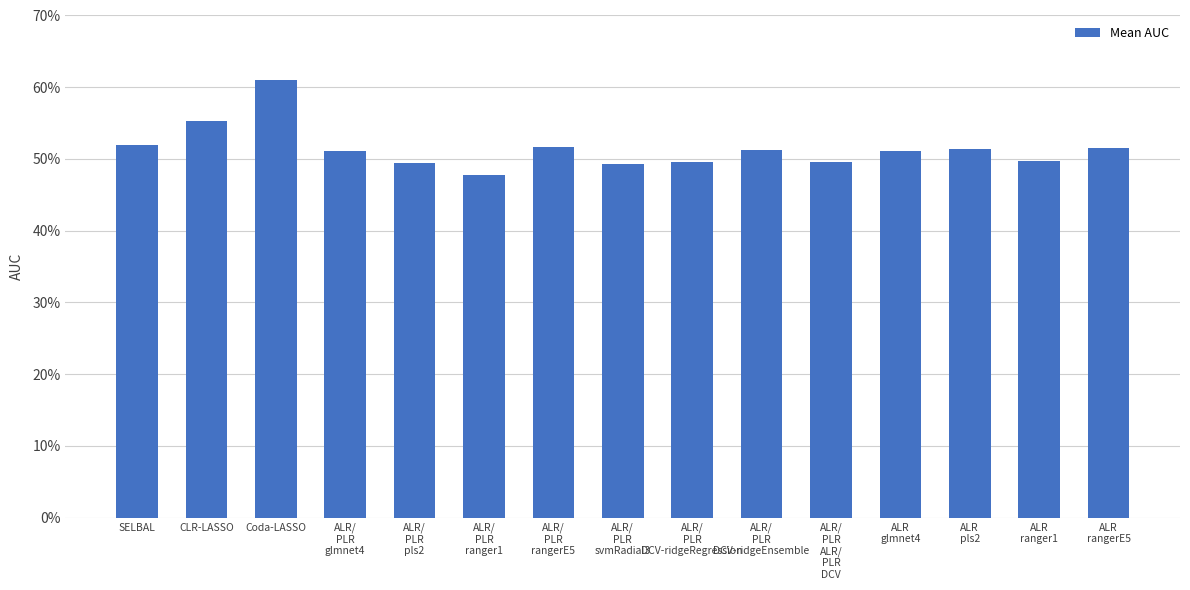

List the labels in order of value, largest first.

Coda-LASSO, CLR-LASSO, SELBAL, ALR/
PLR
rangerE5, ALR
rangerE5, ALR
pls2, ALR/
PLR
DCV-ridgeEnsemble, ALR/
PLR
glmnet4, ALR
glmnet4, ALR
ranger1, ALR/
PLR
DCV-ridgeRegression, ALR/
PLR
ALR/
PLR
DCV, ALR/
PLR
pls2, ALR/
PLR
svmRadial3, ALR/
PLR
ranger1